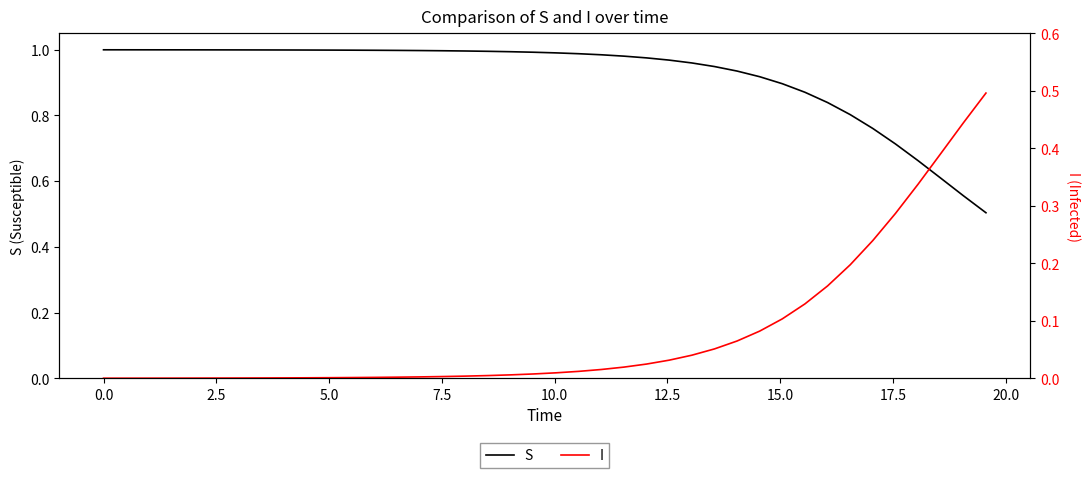

Reading right to left, list all the values displayed in this chart.

S: 0.5	0.6	0.6	0.7	0.7	0.8	0.8	0.8	0.9	0.9	0.9	0.9	0.9	1.0	1.0	1.0	1.0	1.0	1.0	1.0	1.0	1.0	1.0	1.0	1.0	1.0	1.0	1.0	1.0	1.0	1.0	1.0	1.0	1.0	1.0	1.0	1.0	1.0	1.0	1.0
I: 0.5	0.4	0.4	0.3	0.3	0.2	0.2	0.2	0.1	0.1	0.1	0.1	0.1	0.0	0.0	0.0	0.0	0.0	0.0	0.0	0.0	0.0	0.0	0.0	0.0	0.0	0.0	0.0	0.0	0.0	0.0	0.0	0.0	0.0	0.0	0.0	0.0	0.0	0.0	0.0